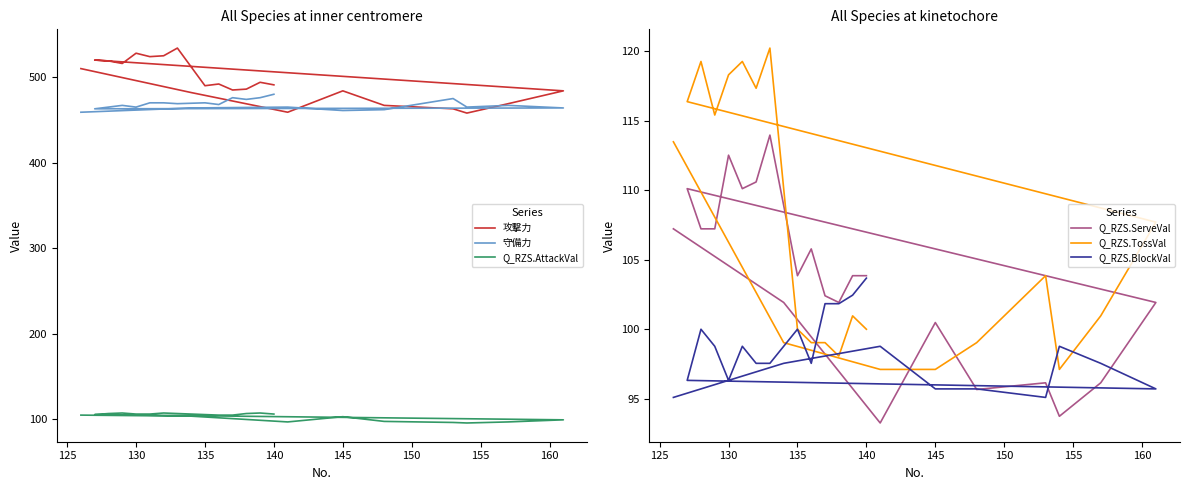

How many categories are shown in the chart?

22